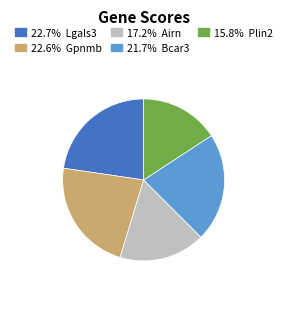

What is the ratio of the value at 15.8% Plin2 to the value at 21.7% Bcar3?

0.7